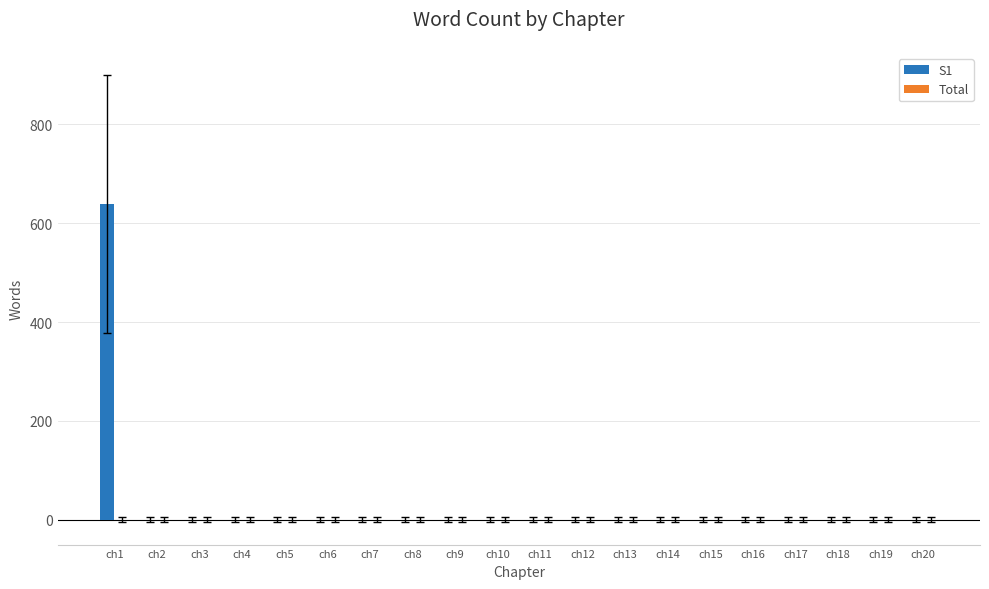

Is it true that the value at ch17 is 0?

True